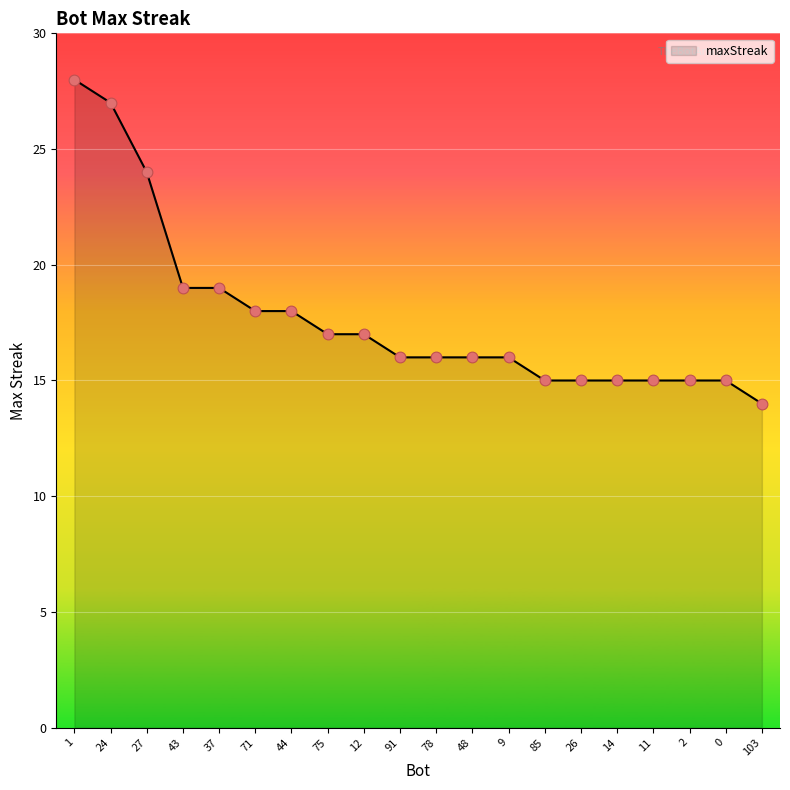

What is the change in value from 71 to 9?

-2